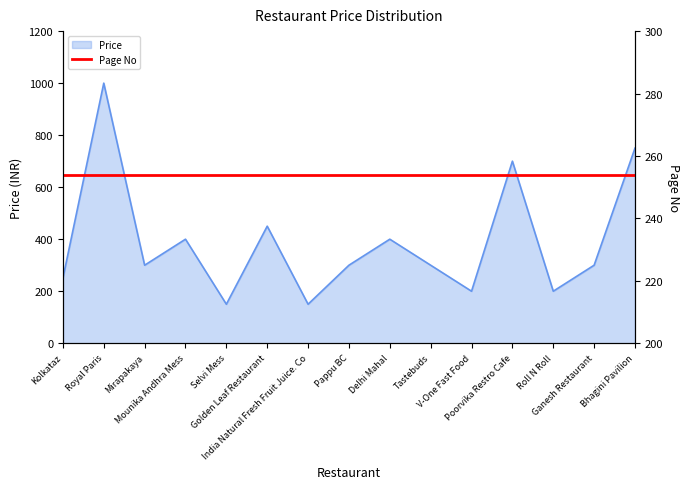

Where is the first local maximum?

Royal Paris